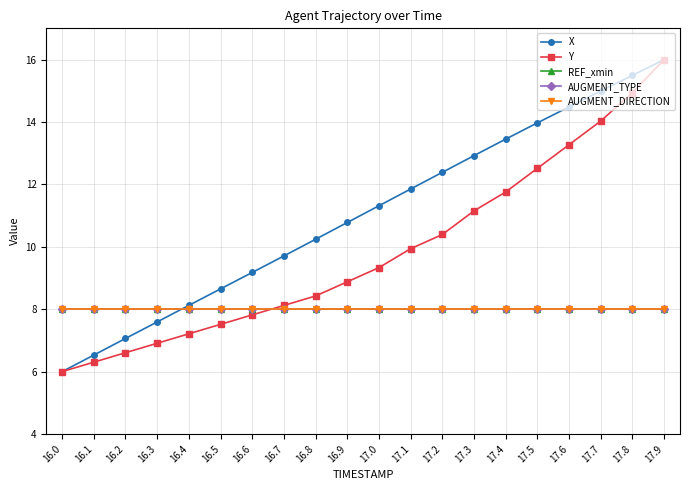

What is the sum of the REF_xmin values at 16.7 and 16.0?

16.0